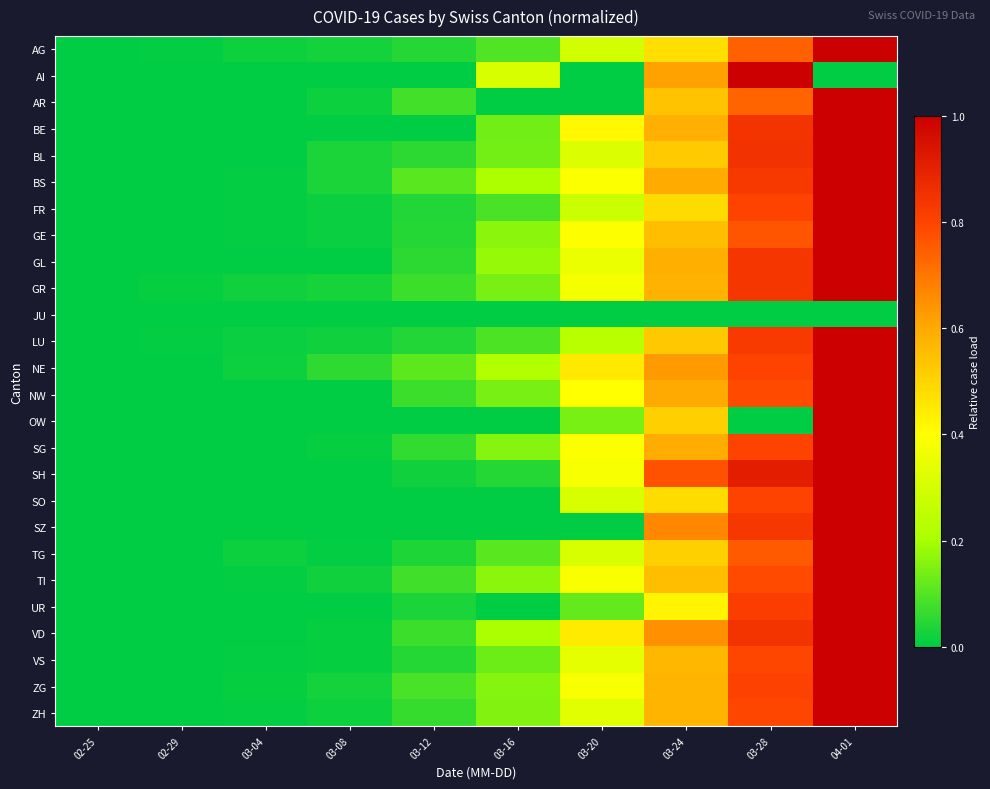

Reading left to right, list all the values displayed in this chart.

AG: 02-25=0.0	02-29=0.0	03-04=0.0	03-08=0.0	03-12=0.0	03-16=0.1	03-20=0.3	03-24=0.5	03-28=0.7	04-01=1.0
AI: 02-25=0.0	02-29=0.0	03-04=0.0	03-08=0.0	03-12=0.0	03-16=0.3	03-20=0.0	03-24=0.6	03-28=1.0	04-01=0.0
AR: 02-25=0.0	02-29=0.0	03-04=0.0	03-08=0.0	03-12=0.1	03-16=0.0	03-20=0.0	03-24=0.5	03-28=0.7	04-01=1.0
BE: 02-25=0.0	02-29=0.0	03-04=0.0	03-08=0.0	03-12=0.0	03-16=0.1	03-20=0.4	03-24=0.6	03-28=0.8	04-01=1.0
BL: 02-25=0.0	02-29=0.0	03-04=0.0	03-08=0.0	03-12=0.1	03-16=0.1	03-20=0.3	03-24=0.5	03-28=0.8	04-01=1.0
BS: 02-25=0.0	02-29=0.0	03-04=0.0	03-08=0.0	03-12=0.1	03-16=0.2	03-20=0.4	03-24=0.6	03-28=0.8	04-01=1.0
FR: 02-25=0.0	02-29=0.0	03-04=0.0	03-08=0.0	03-12=0.0	03-16=0.1	03-20=0.3	03-24=0.5	03-28=0.8	04-01=1.0
GE: 02-25=0.0	02-29=0.0	03-04=0.0	03-08=0.0	03-12=0.0	03-16=0.2	03-20=0.4	03-24=0.6	03-28=0.8	04-01=1.0
GL: 02-25=0.0	02-29=0.0	03-04=0.0	03-08=0.0	03-12=0.1	03-16=0.2	03-20=0.4	03-24=0.6	03-28=0.8	04-01=1.0
GR: 02-25=0.0	02-29=0.0	03-04=0.0	03-08=0.0	03-12=0.1	03-16=0.1	03-20=0.4	03-24=0.6	03-28=0.8	04-01=1.0
JU: 02-25=0.0	02-29=0.0	03-04=0.0	03-08=0.0	03-12=0.0	03-16=0.0	03-20=0.0	03-24=0.0	03-28=0.0	04-01=0.0
LU: 02-25=0.0	02-29=0.0	03-04=0.0	03-08=0.0	03-12=0.0	03-16=0.1	03-20=0.2	03-24=0.5	03-28=0.8	04-01=1.0
NE: 02-25=0.0	02-29=0.0	03-04=0.0	03-08=0.1	03-12=0.1	03-16=0.2	03-20=0.5	03-24=0.6	03-28=0.8	04-01=1.0
NW: 02-25=0.0	02-29=0.0	03-04=0.0	03-08=0.0	03-12=0.1	03-16=0.1	03-20=0.4	03-24=0.6	03-28=0.8	04-01=1.0
OW: 02-25=0.0	02-29=0.0	03-04=0.0	03-08=0.0	03-12=0.0	03-16=0.0	03-20=0.1	03-24=0.5	03-28=0.0	04-01=1.0
SG: 02-25=0.0	02-29=0.0	03-04=0.0	03-08=0.0	03-12=0.1	03-16=0.2	03-20=0.4	03-24=0.6	03-28=0.8	04-01=1.0
SH: 02-25=0.0	02-29=0.0	03-04=0.0	03-08=0.0	03-12=0.0	03-16=0.0	03-20=0.4	03-24=0.8	03-28=0.9	04-01=1.0
SO: 02-25=0.0	02-29=0.0	03-04=0.0	03-08=0.0	03-12=0.0	03-16=0.0	03-20=0.3	03-24=0.5	03-28=0.8	04-01=1.0
SZ: 02-25=0.0	02-29=0.0	03-04=0.0	03-08=0.0	03-12=0.0	03-16=0.0	03-20=0.0	03-24=0.7	03-28=0.8	04-01=1.0
TG: 02-25=0.0	02-29=0.0	03-04=0.0	03-08=0.0	03-12=0.0	03-16=0.1	03-20=0.3	03-24=0.5	03-28=0.8	04-01=1.0
TI: 02-25=0.0	02-29=0.0	03-04=0.0	03-08=0.0	03-12=0.1	03-16=0.2	03-20=0.4	03-24=0.6	03-28=0.8	04-01=1.0
UR: 02-25=0.0	02-29=0.0	03-04=0.0	03-08=0.0	03-12=0.0	03-16=0.0	03-20=0.1	03-24=0.4	03-28=0.8	04-01=1.0
VD: 02-25=0.0	02-29=0.0	03-04=0.0	03-08=0.0	03-12=0.1	03-16=0.2	03-20=0.4	03-24=0.7	03-28=0.8	04-01=1.0
VS: 02-25=0.0	02-29=0.0	03-04=0.0	03-08=0.0	03-12=0.0	03-16=0.1	03-20=0.3	03-24=0.6	03-28=0.8	04-01=1.0
ZG: 02-25=0.0	02-29=0.0	03-04=0.0	03-08=0.0	03-12=0.1	03-16=0.2	03-20=0.4	03-24=0.6	03-28=0.8	04-01=1.0
ZH: 02-25=0.0	02-29=0.0	03-04=0.0	03-08=0.0	03-12=0.1	03-16=0.2	03-20=0.3	03-24=0.6	03-28=0.8	04-01=1.0